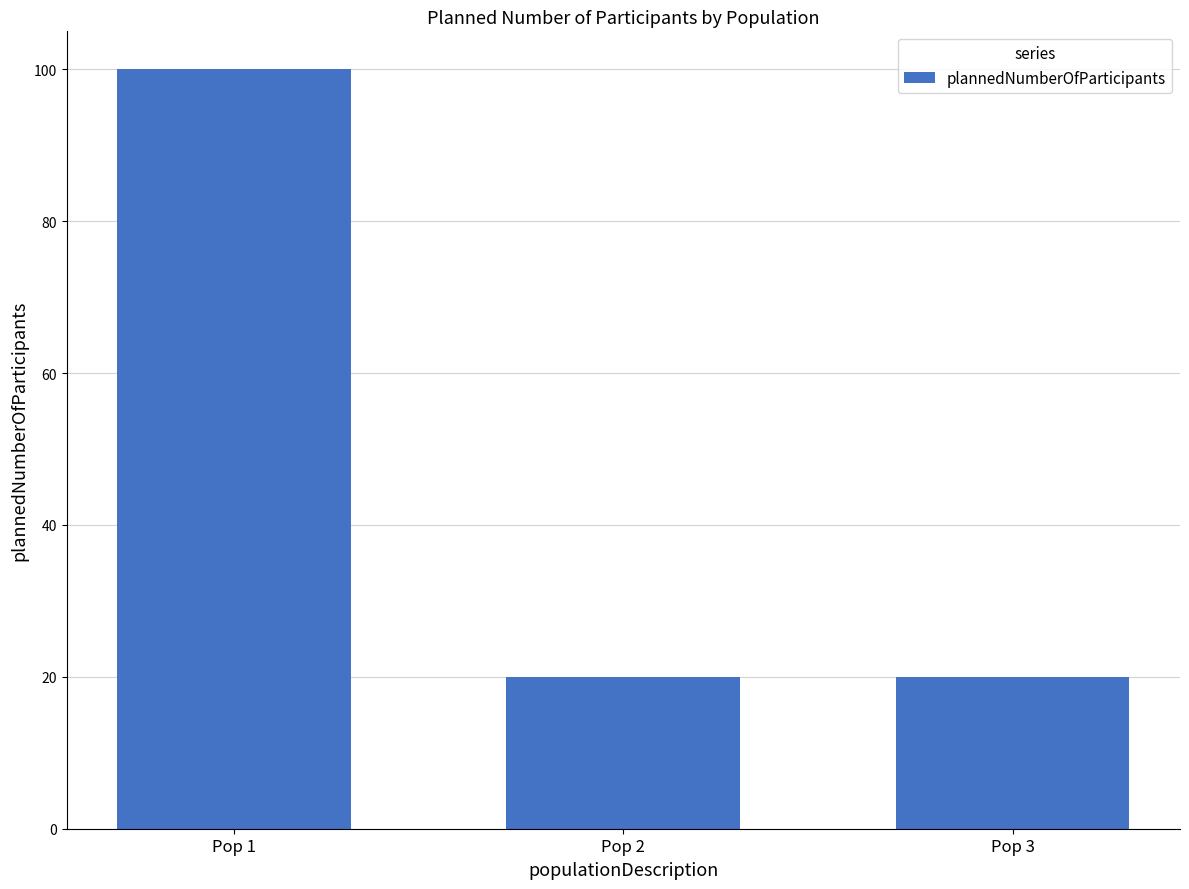

What is the sum of all values?

140